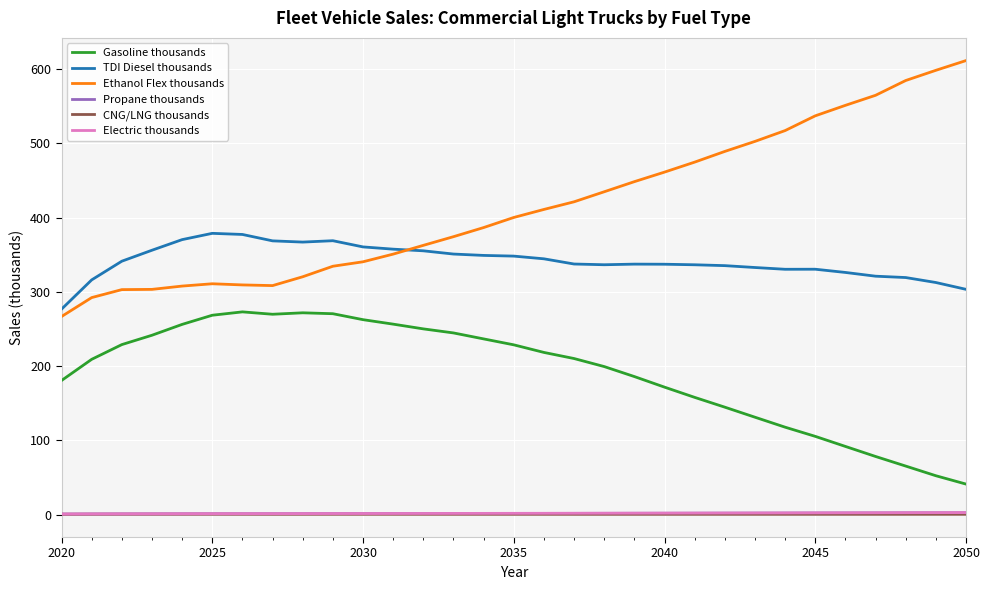

True or false: TDI Diesel thousands and CNG/LNG thousands intersect in this chart.

False